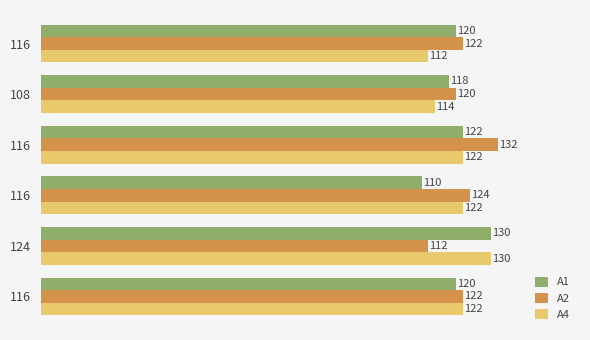

How many data points does each series have?

6